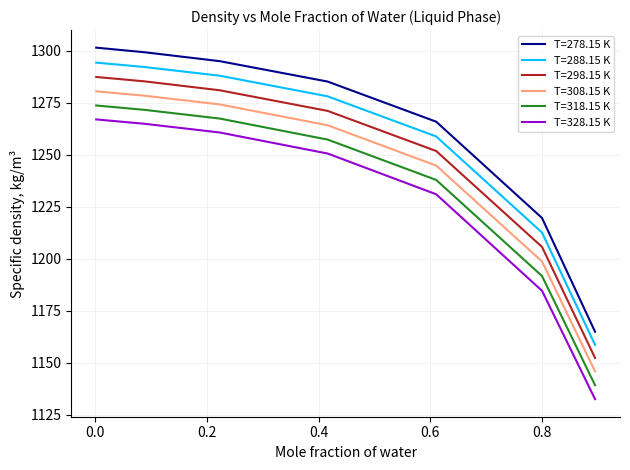

True or false: T=278.15 K and T=328.15 K intersect in this chart.

False